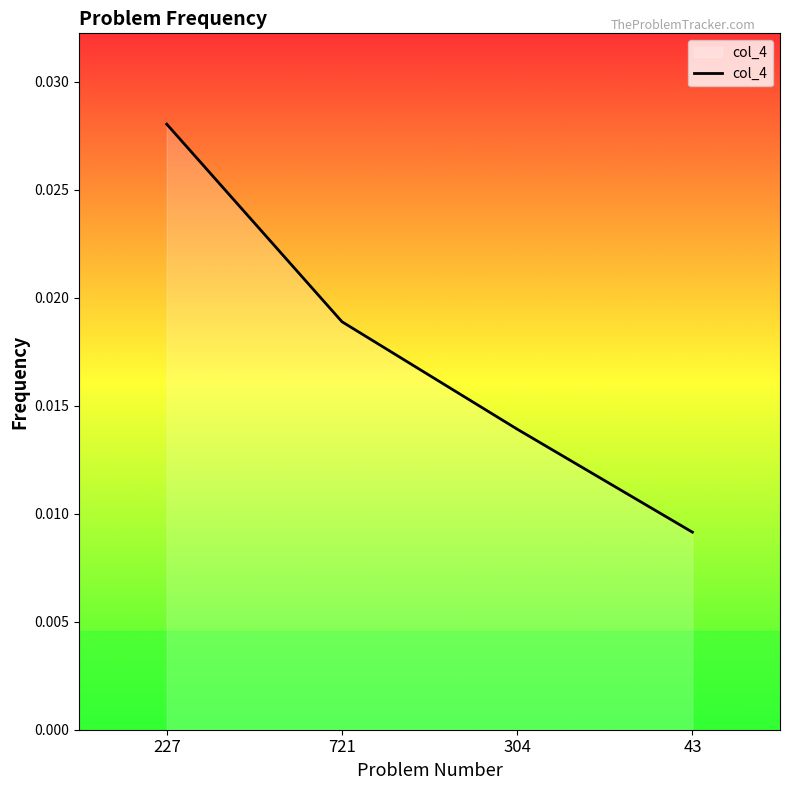

Rank the categories by value from highest to lowest.

227, 721, 304, 43